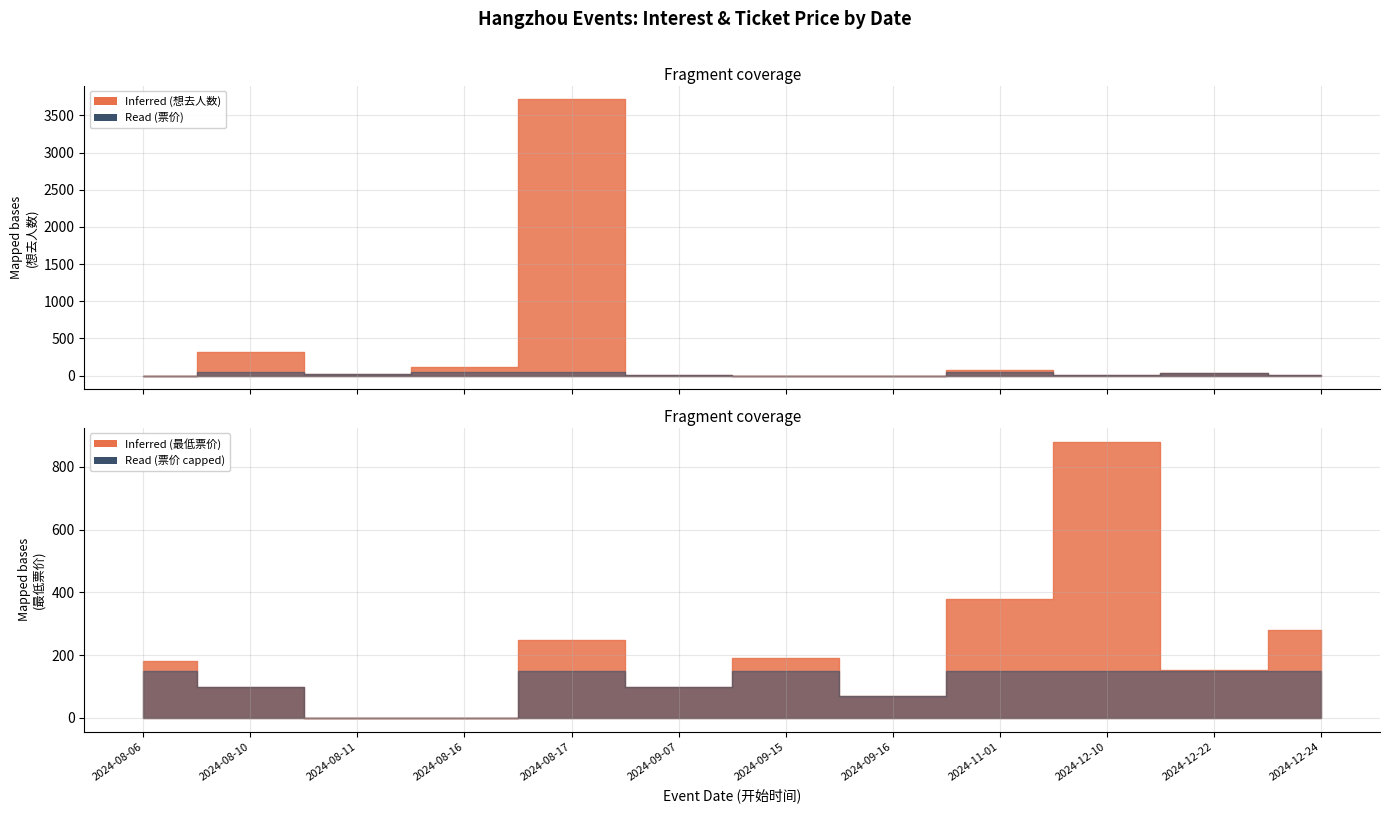

At which label is Read (最低票价 avg) closest to 440?

2024-11-01